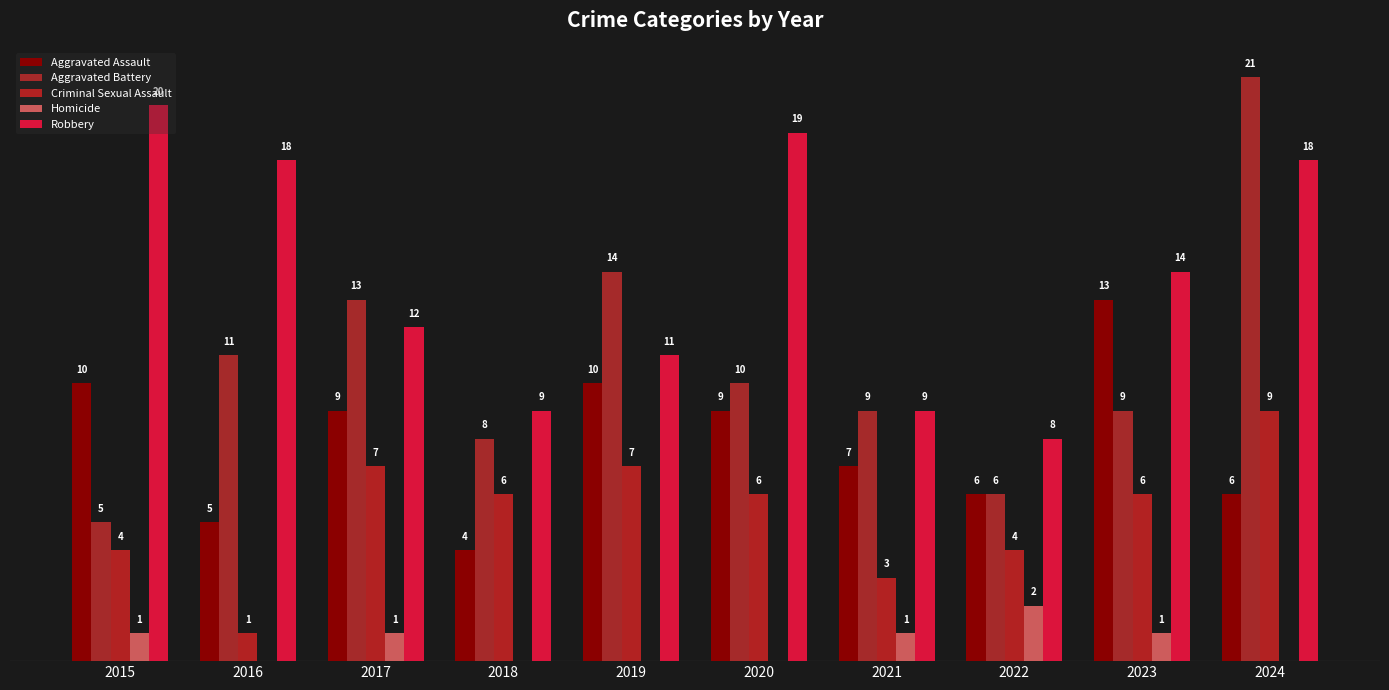

Are the bars grouped side by side (vs. stacked)?

Yes